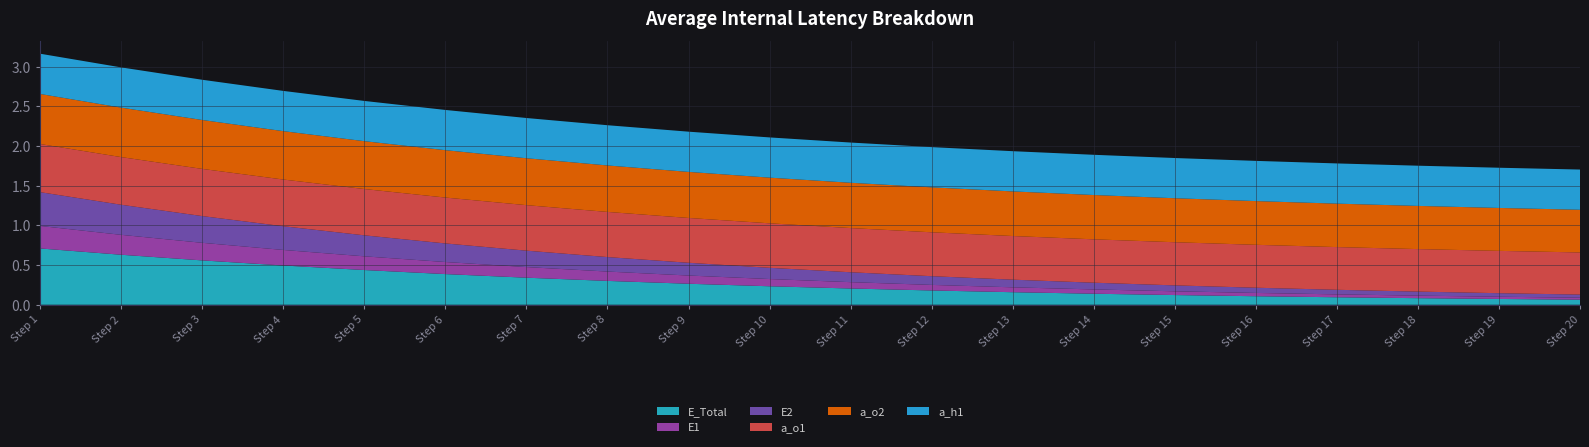

What is the total value across all series at Step 5?

2.6